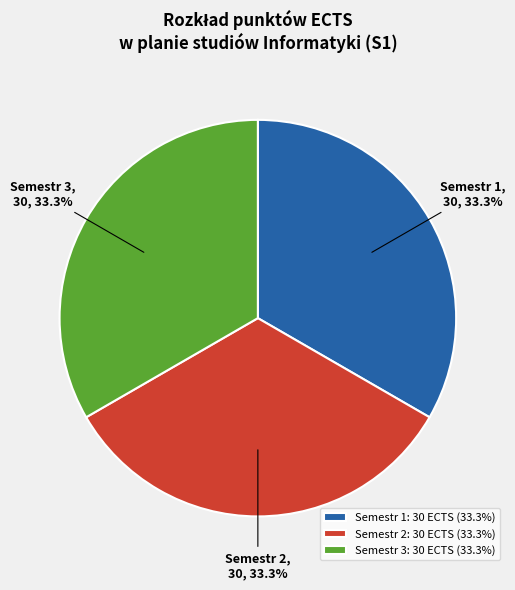

Do Semestr 1 and Semestr 2 together represent more than half of the pie?

Yes